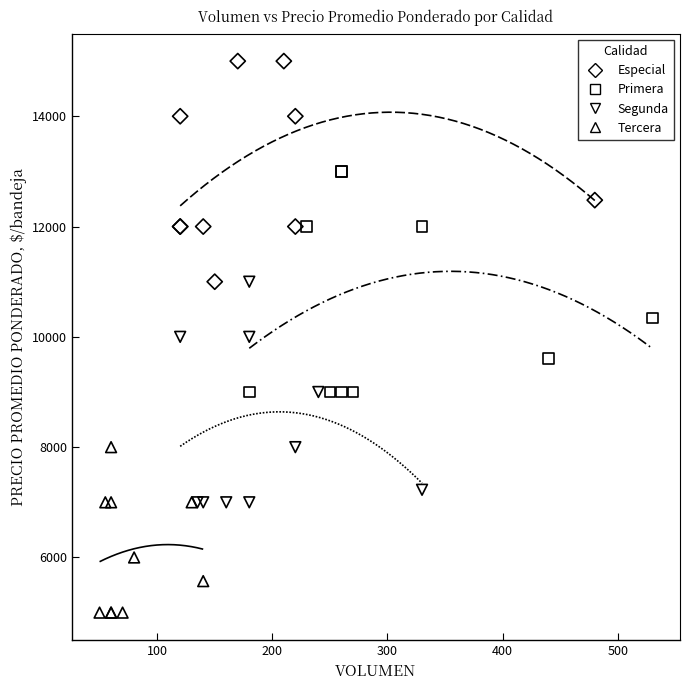

Which series contains the highest Y value?

Especial